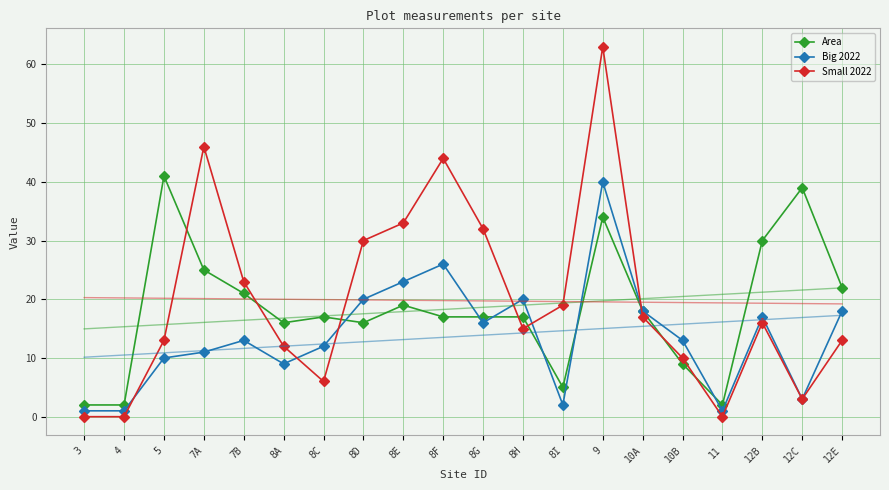

What is the approximate value of Small 2022 at 5, to the nearest 5?

15